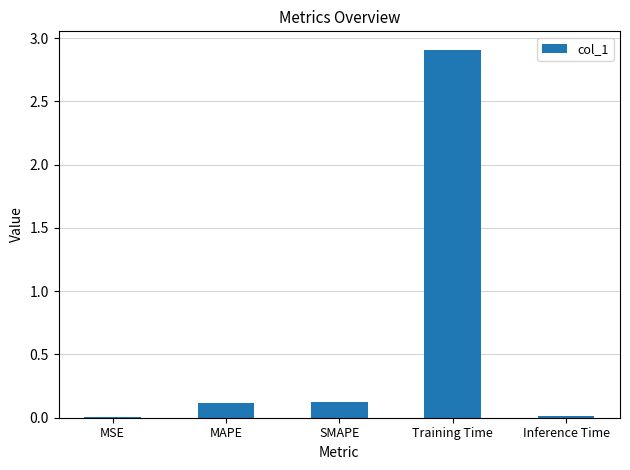

What is the greatest value displayed?

2.9